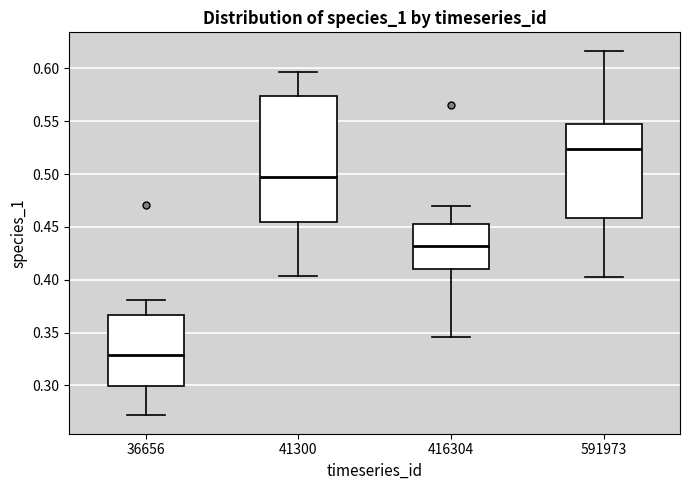

Which box's median line is the highest?

591973